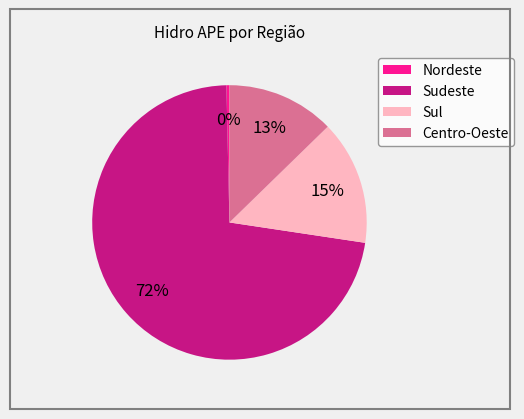

Rank the categories by value from highest to lowest.

Sudeste, Sul, Centro-Oeste, Nordeste